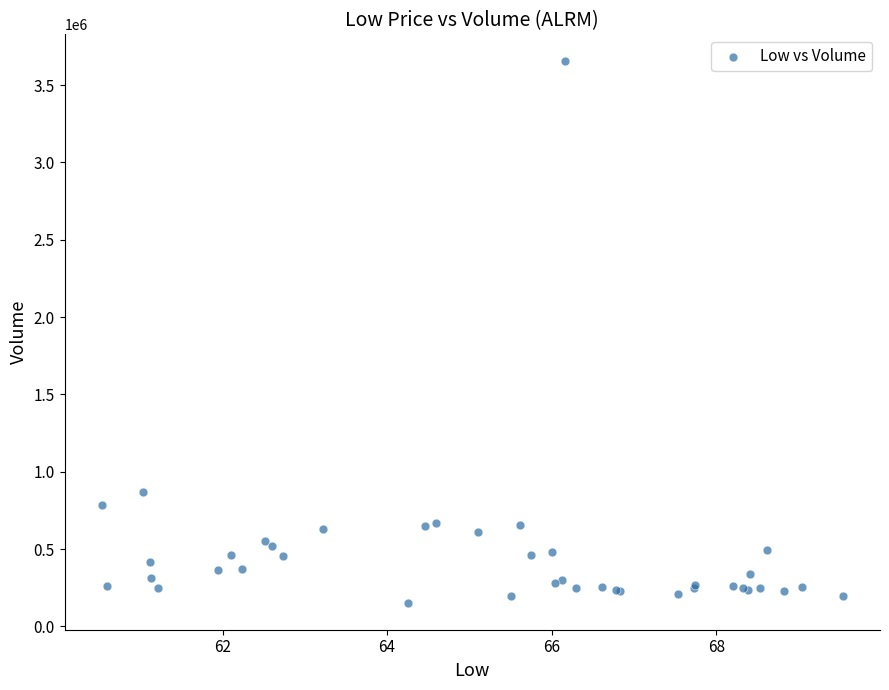

What Y value in the scatter plot is closest to 1902950?

869600